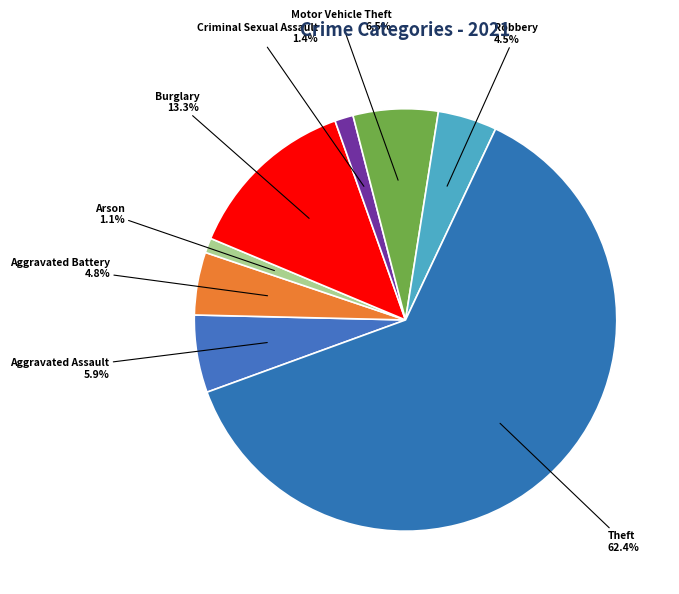

The Theft slice represents 62% of the pie. True or false?

True